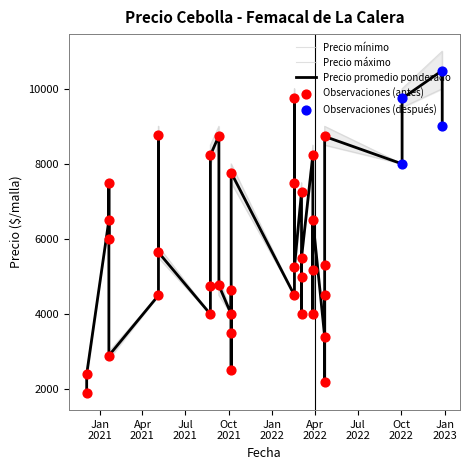

Is the value of Precio maximo at 1 greater than the value of Precio promedio ponderado at 27?

No